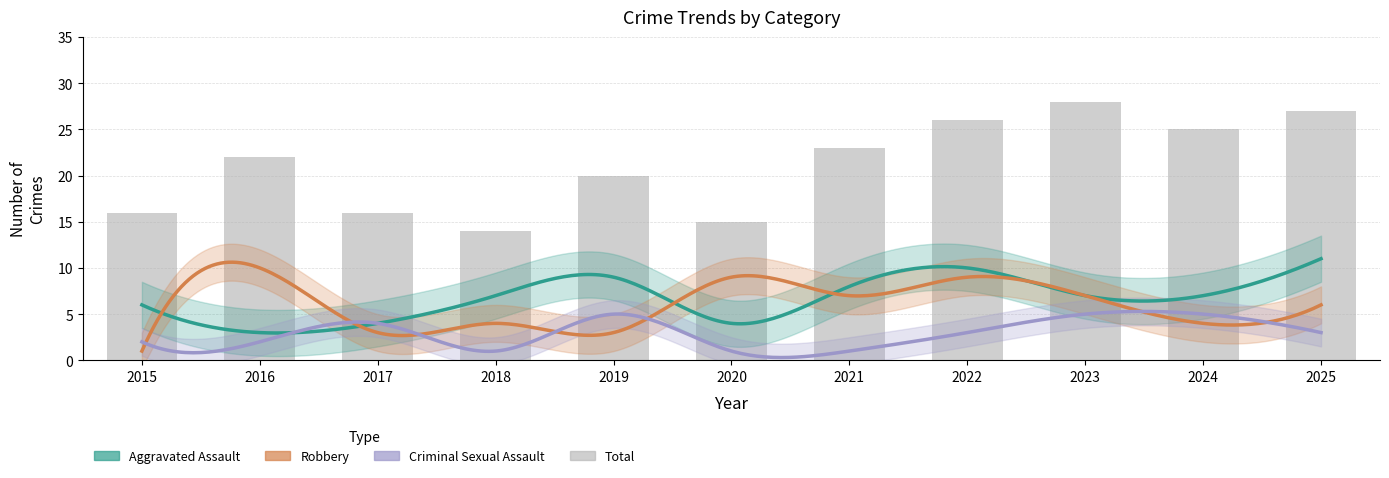

How many data points does each series have?

11